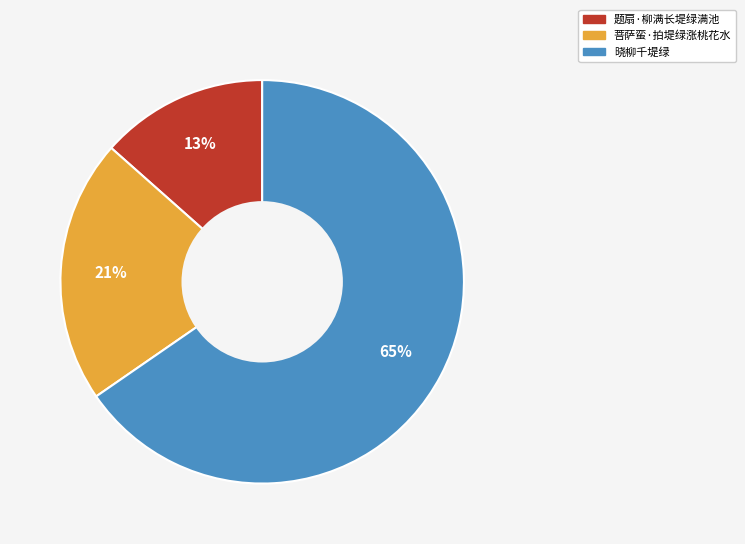

To the nearest percent, what is the combined percentage of 题扇·柳满长堤绿满池 and 晓柳千堤绿?

79%